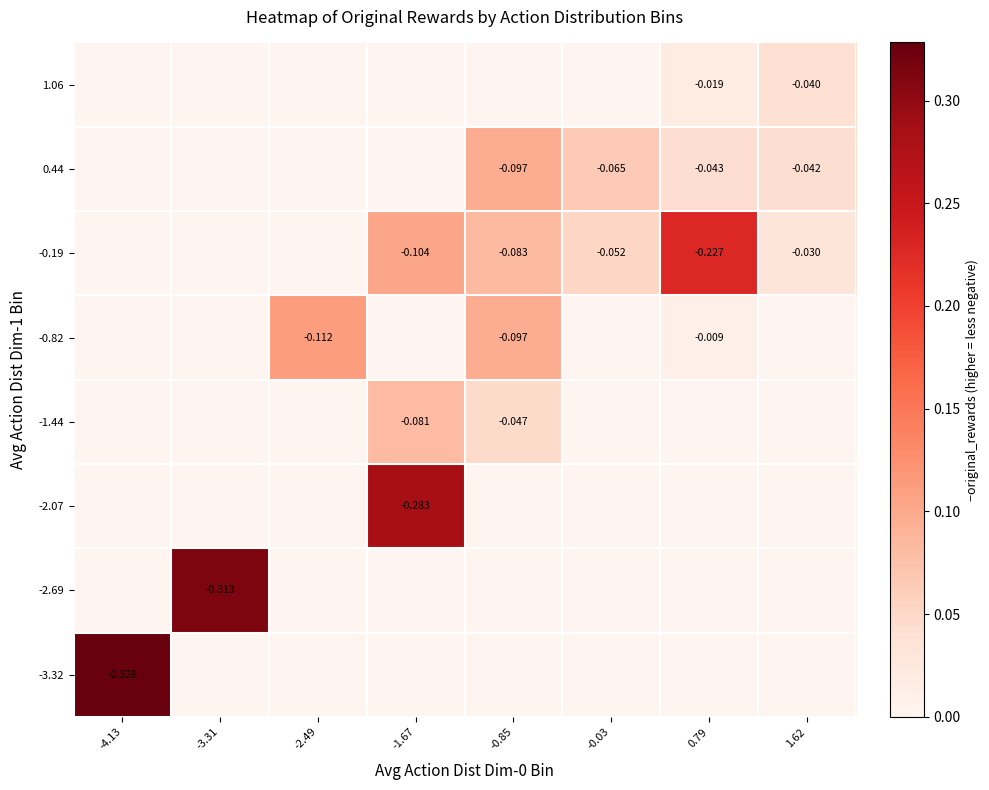

What is the sum of all -0.82 values?

0.2